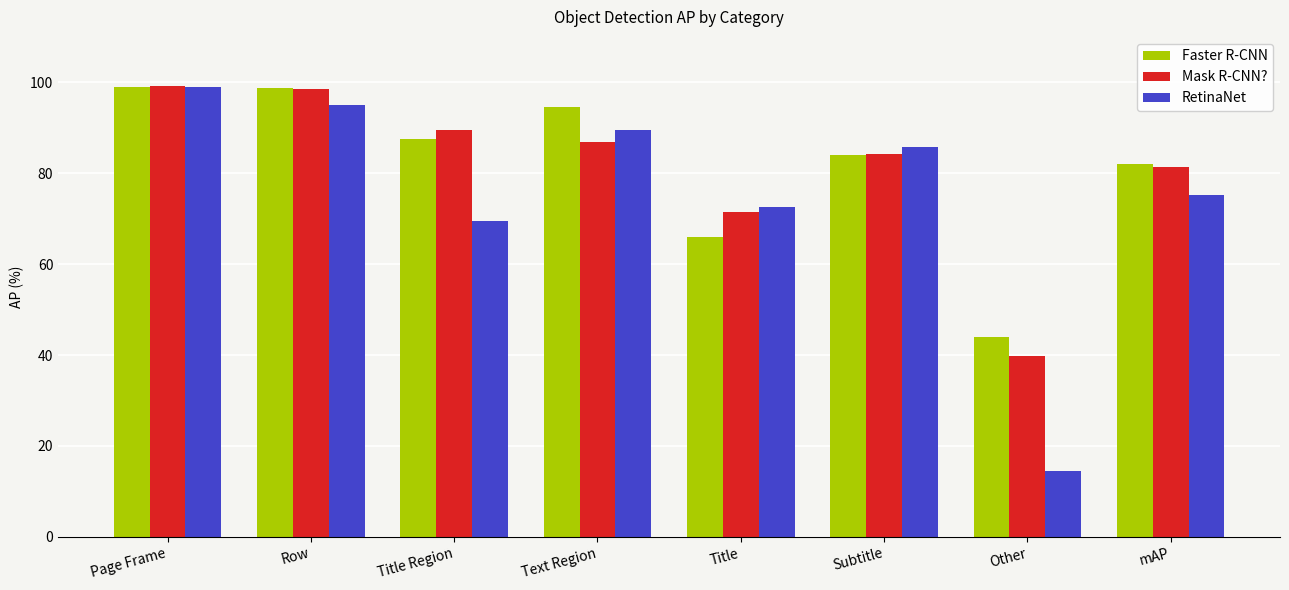

What is the difference between the maximum and minimum values in the RetinaNet series?

84.7